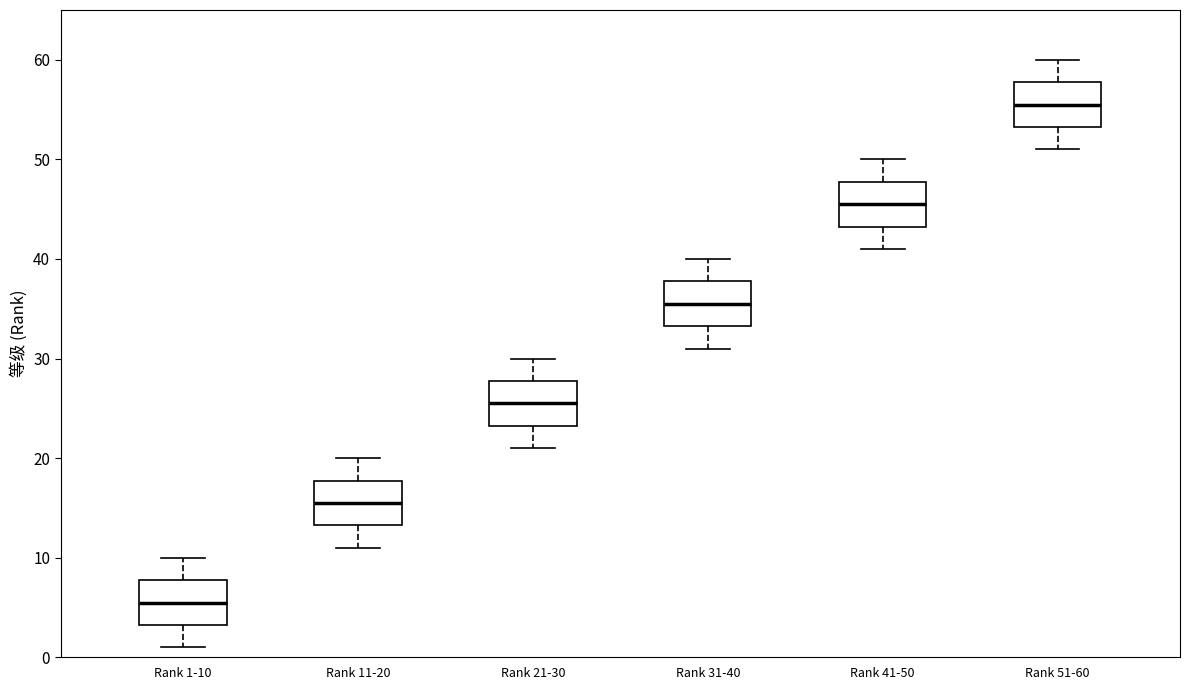

Reading left to right, read every box against the y-axis: the position of its median line, the range the box covers, and the ends of its whiskers. The values are not printed on the chart, so give them approximately, as read against the axis.

Rank 1-10: median 6, box 3 to 8, whiskers 1 to 10
Rank 11-20: median 16, box 13 to 18, whiskers 11 to 20
Rank 21-30: median 26, box 23 to 28, whiskers 21 to 30
Rank 31-40: median 36, box 33 to 38, whiskers 31 to 40
Rank 41-50: median 46, box 43 to 48, whiskers 41 to 50
Rank 51-60: median 56, box 53 to 58, whiskers 51 to 60